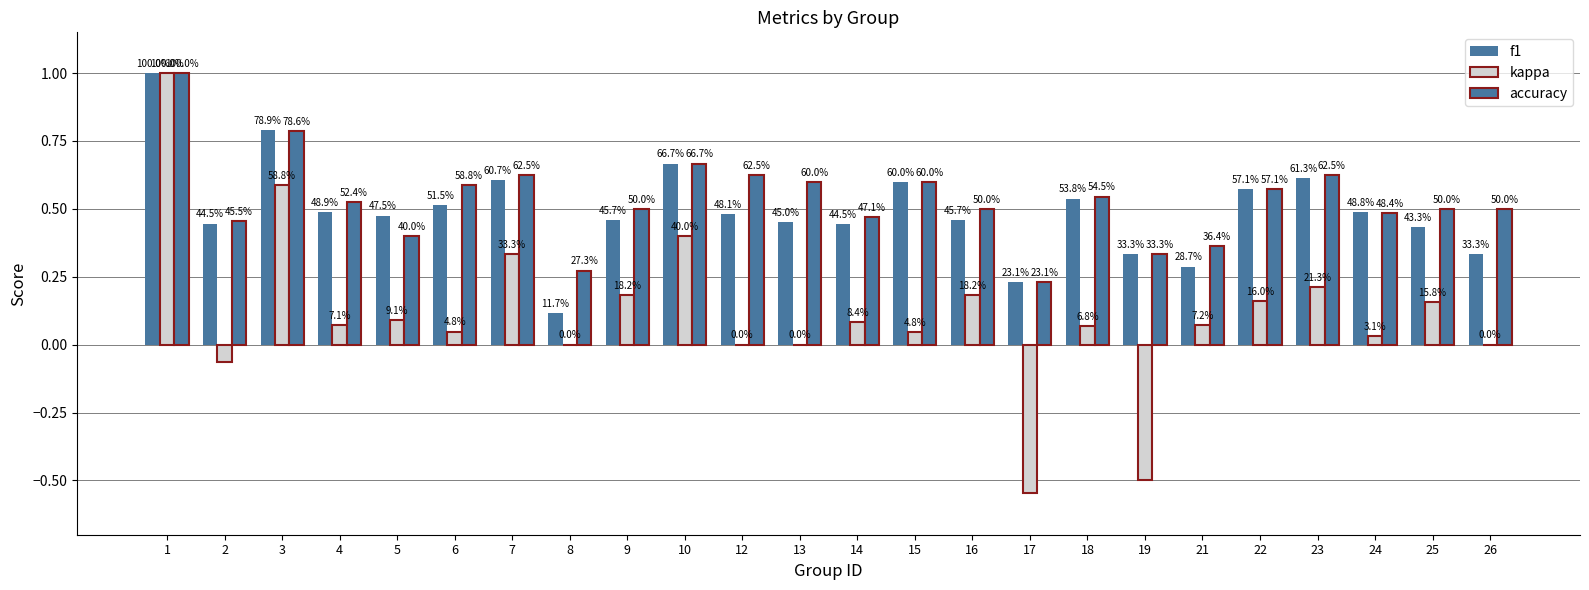

Are the bars grouped side by side (vs. stacked)?

Yes